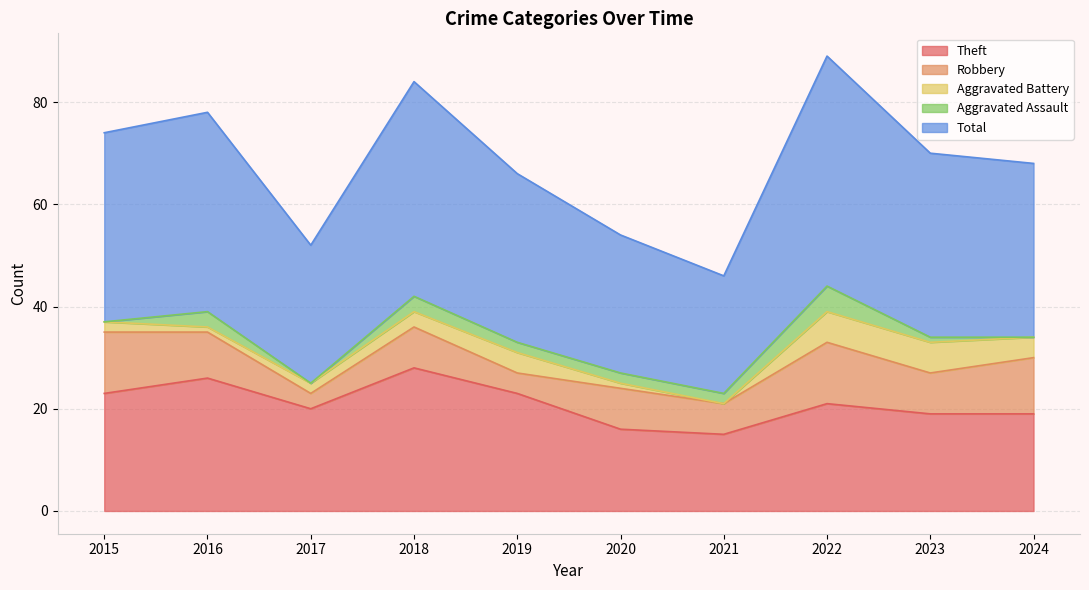

True or false: Theft has a value of 41 at 2016.

False